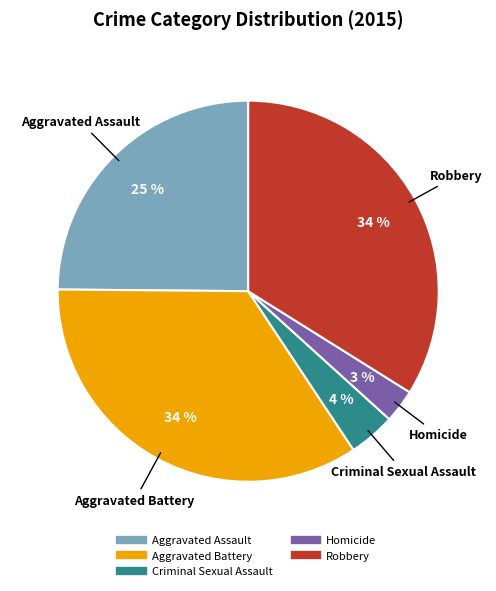

Do Robbery and Aggravated Battery together represent more than half of the pie?

Yes